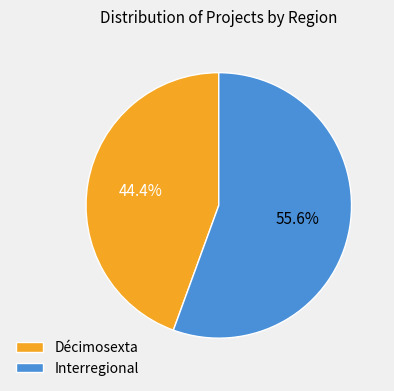

What is the ratio of the value at Décimosexta to the value at Interregional?

0.8